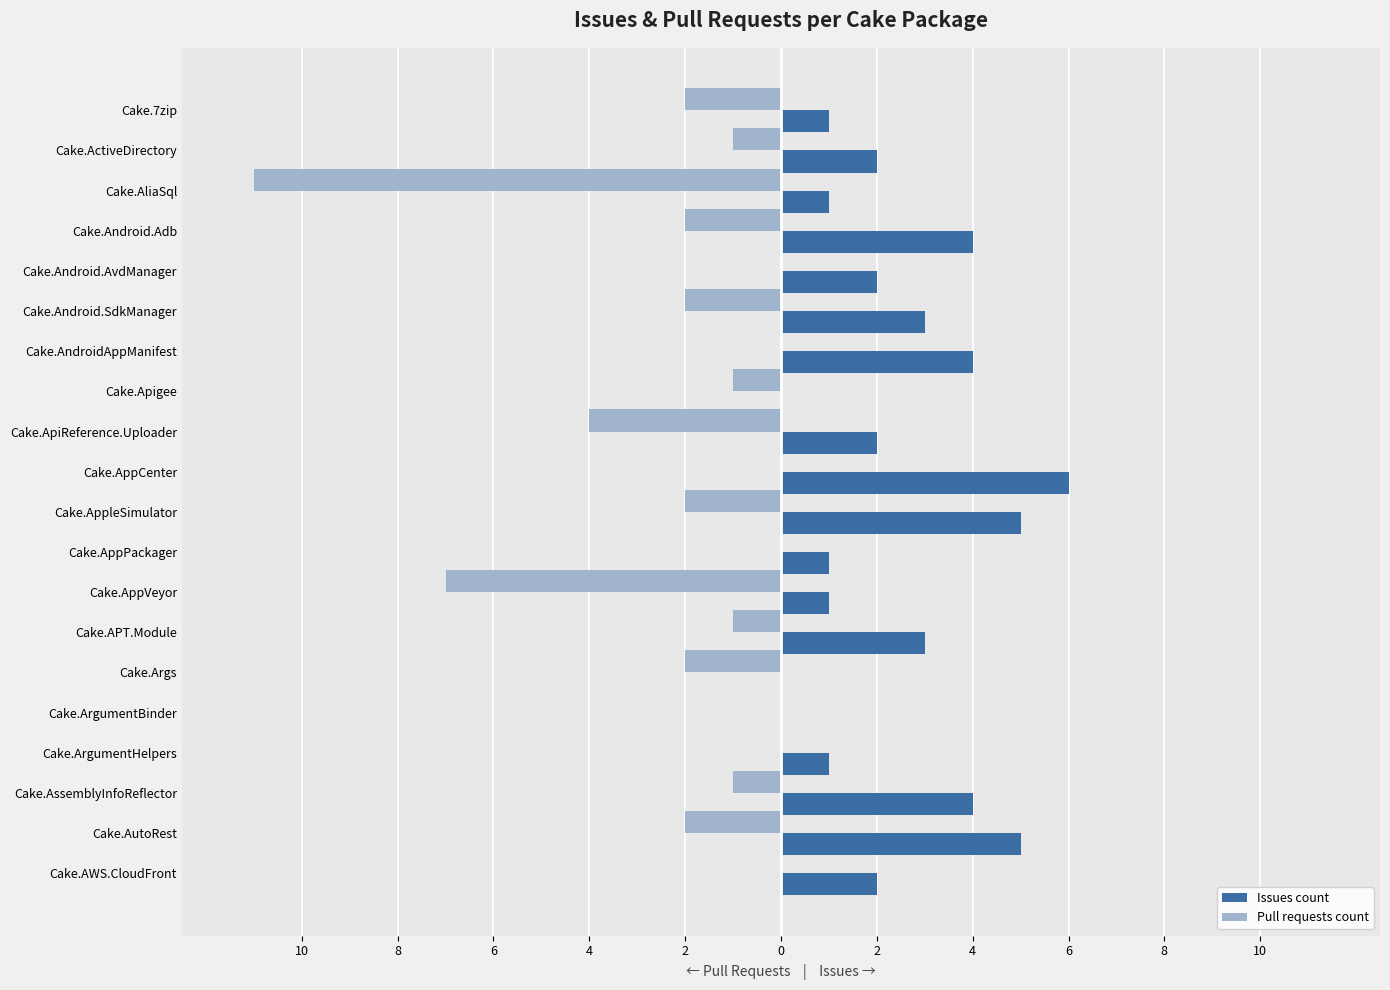

What are all the series names shown in the legend?

Issues count, Pull requests count